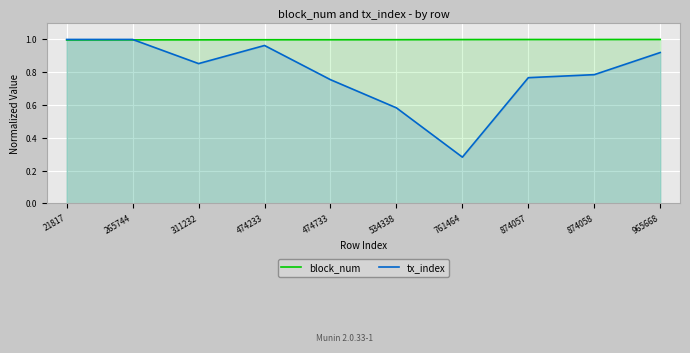

Which has a higher value, 474233 or 265744?

474233